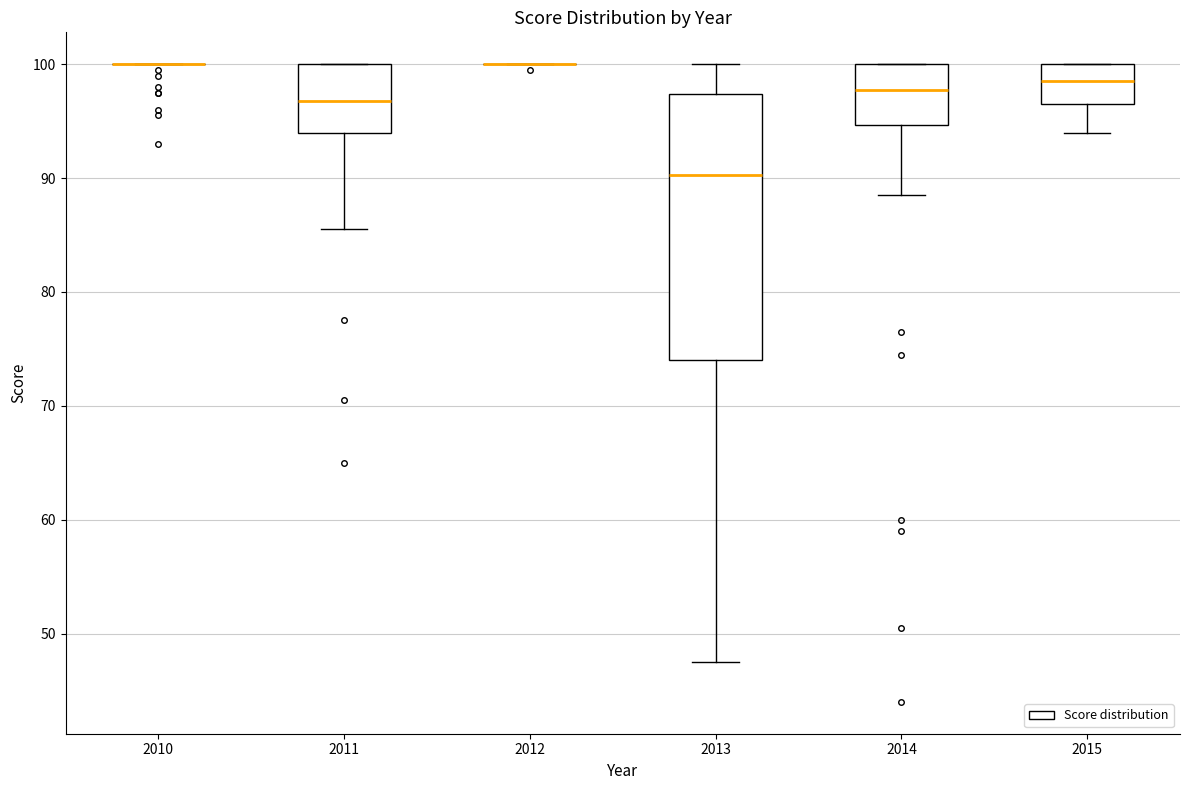

Where is the upper edge of the box at x = 2014 on the y-axis? The values are not printed on the chart, so give them approximately, as read against the axis.

100